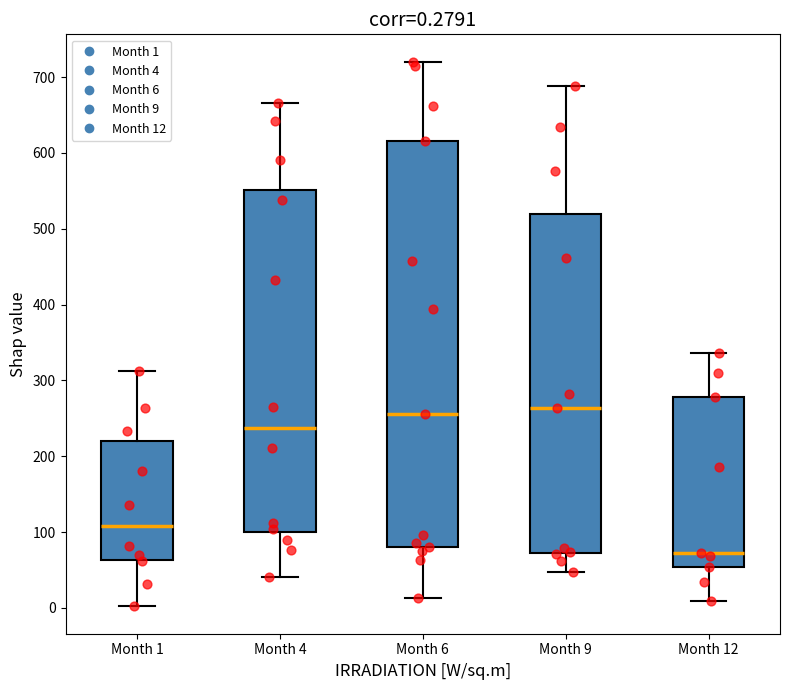

Comparing the boxes themselves (not the whiskers), which one is the tallest?

Month 6